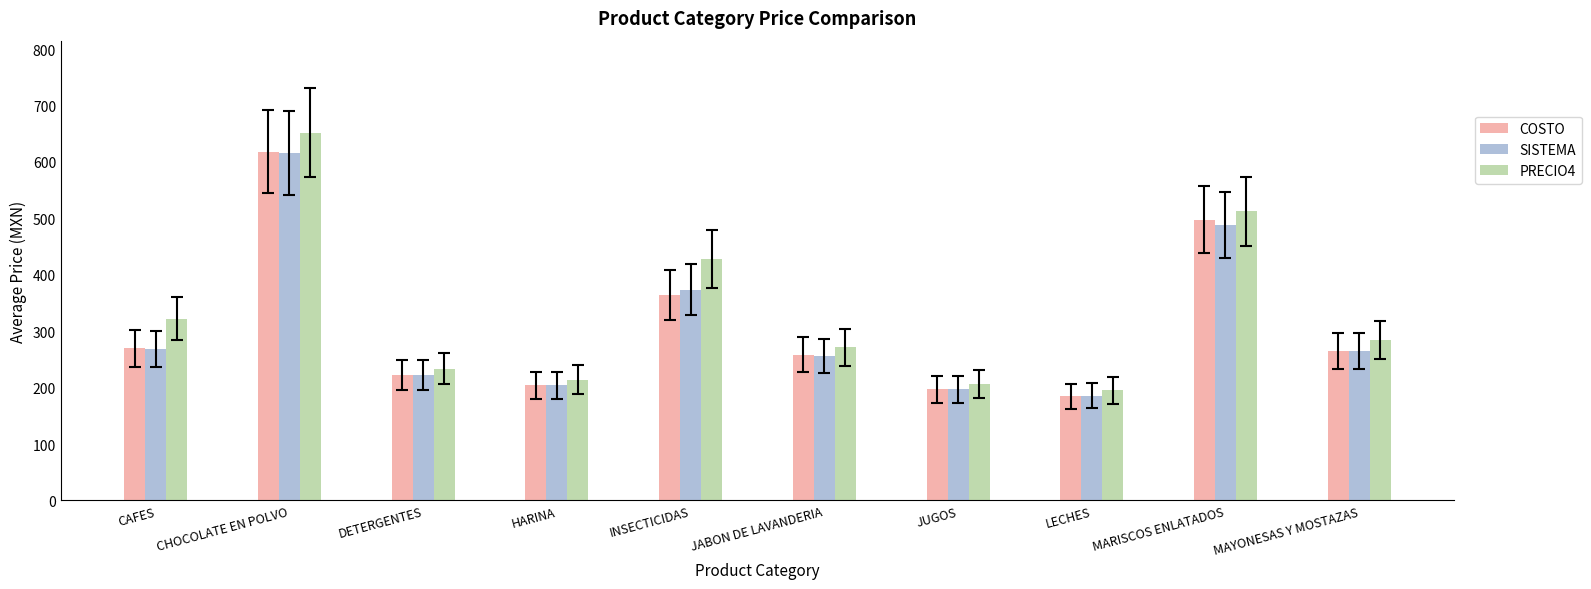

Which series has the widest spread of values?

PRECIO4